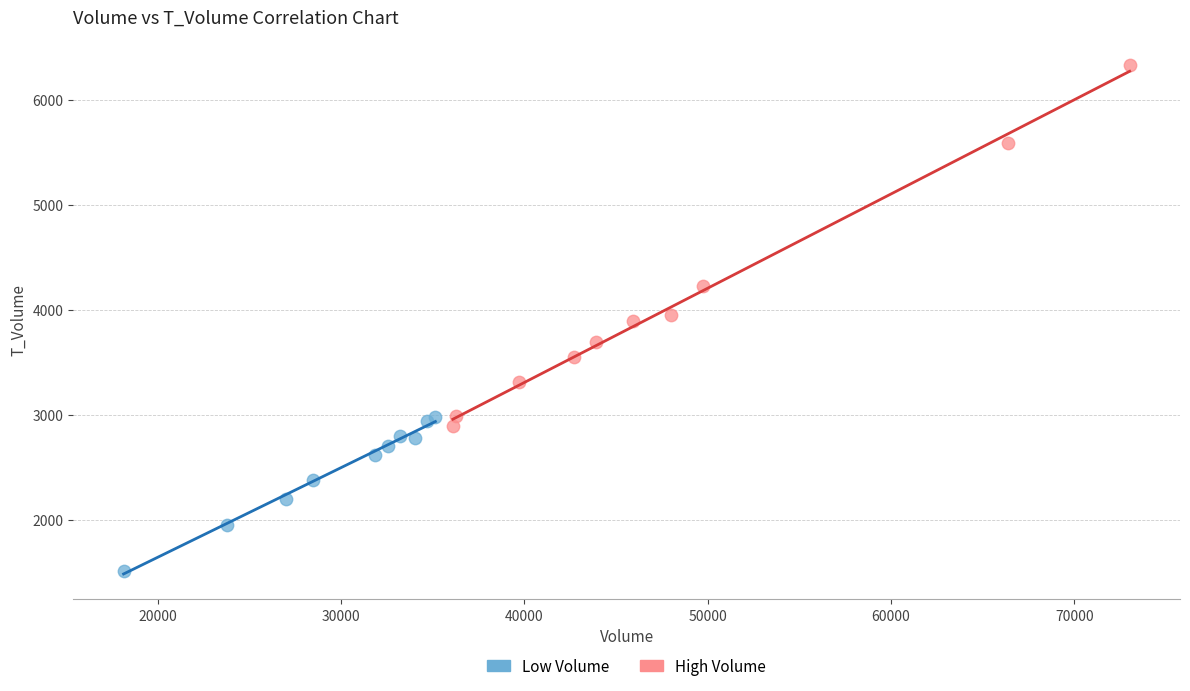

Which series contains the lowest Y value?

Low Volume